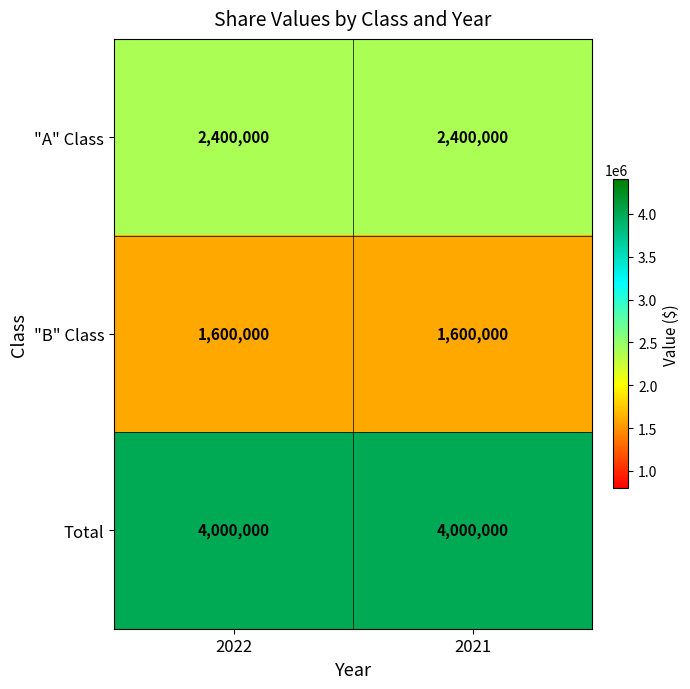

At how many categories does at least one series exceed 1738693?

2